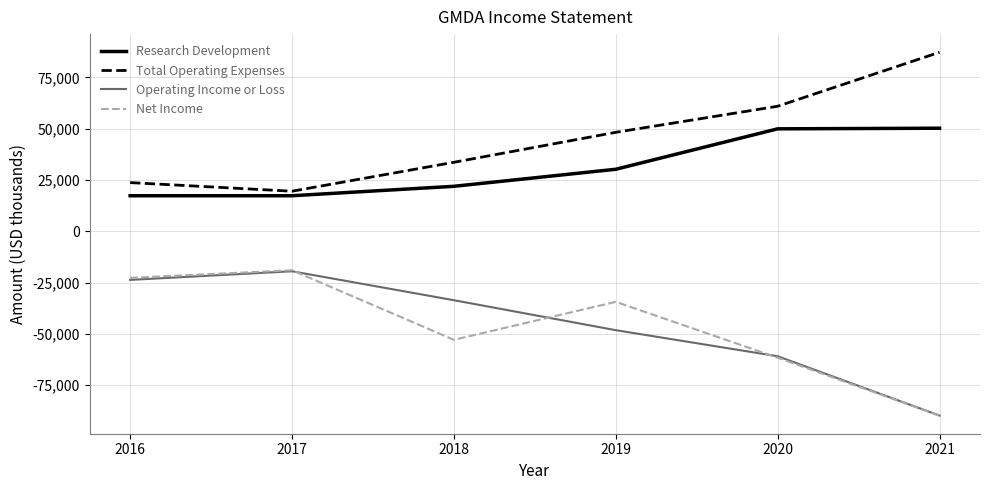

What is the average value of the Operating Income or Loss series?

-45950